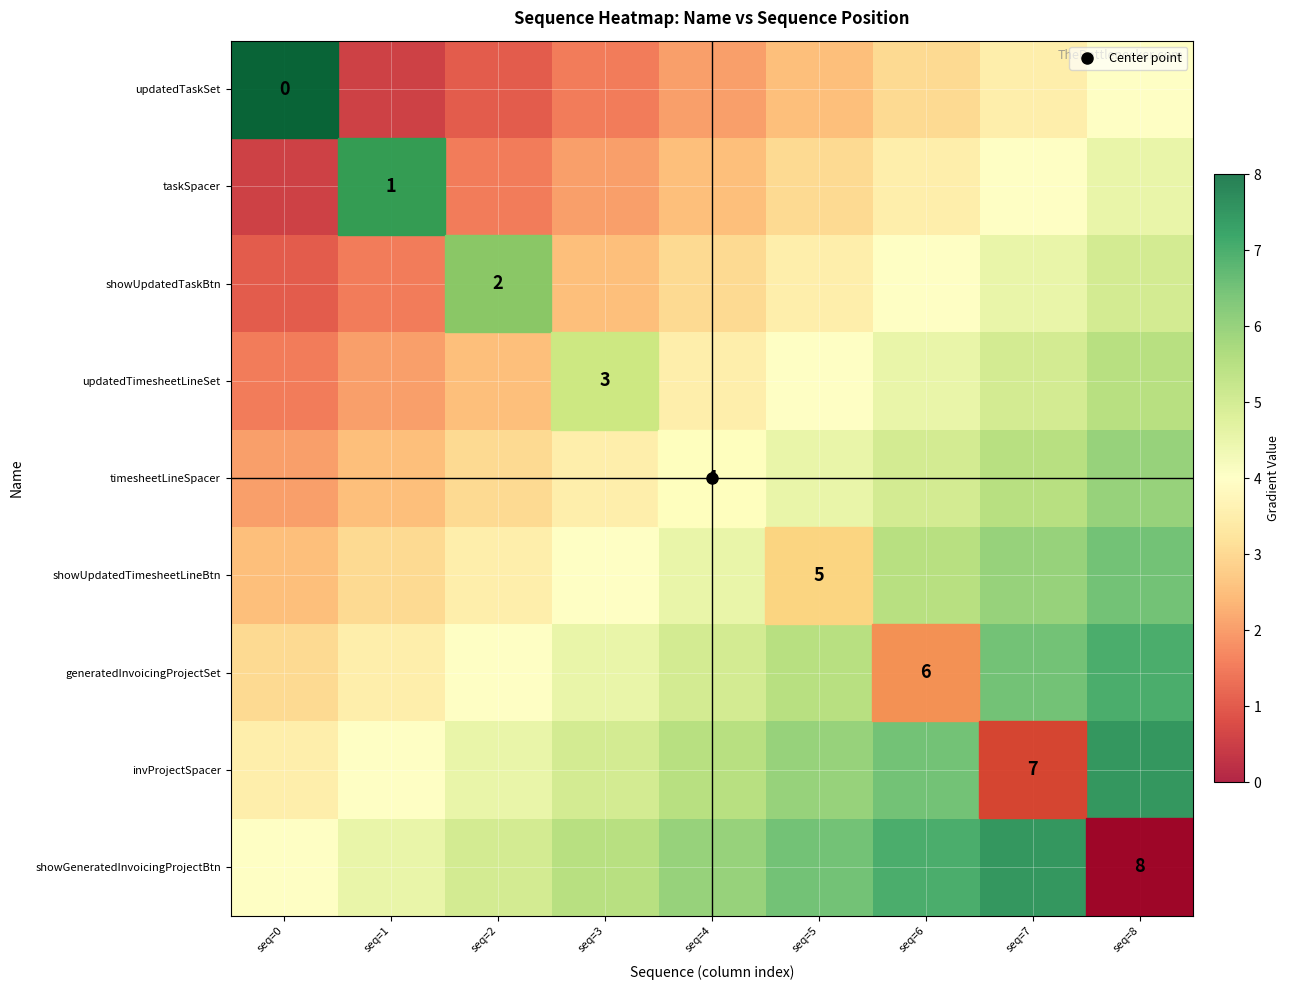

How many series are shown in this chart?

9